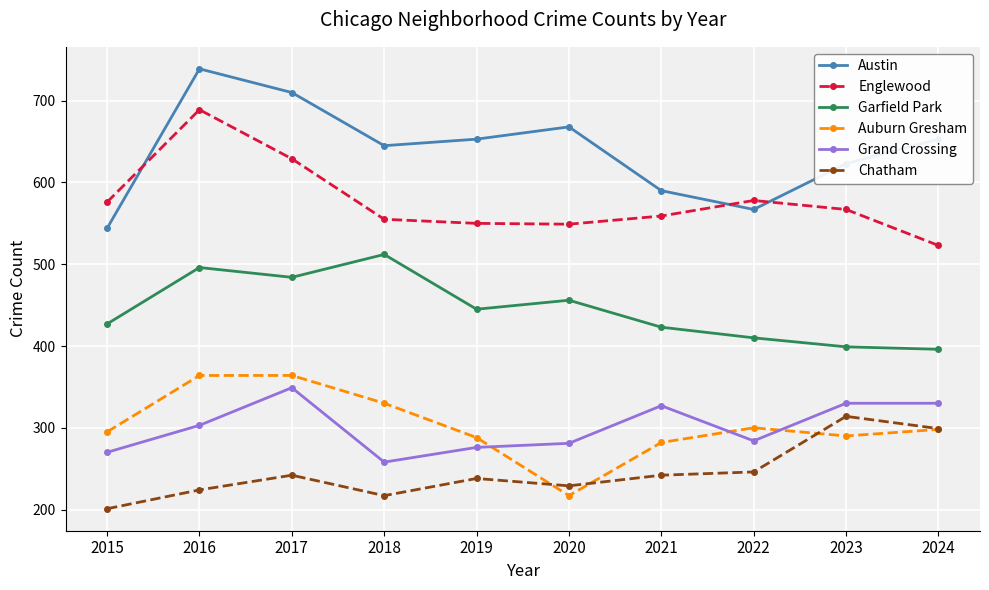

What is the approximate value of Auburn Gresham at 2019, to the nearest 5?

290